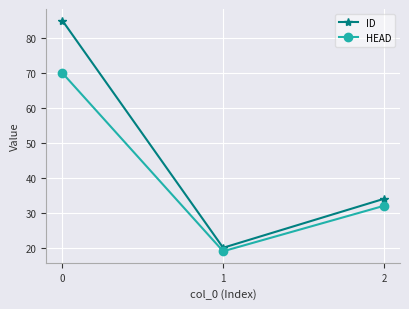

At how many categories does at least one series exceed 22?

2